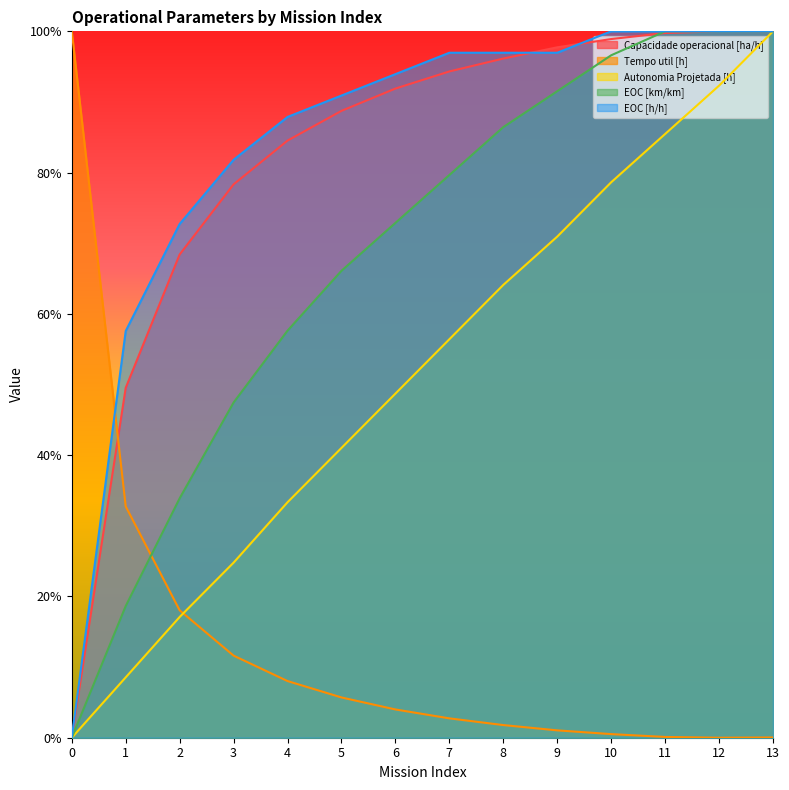

What is the maximum value for EOC [h/h]?

1.0